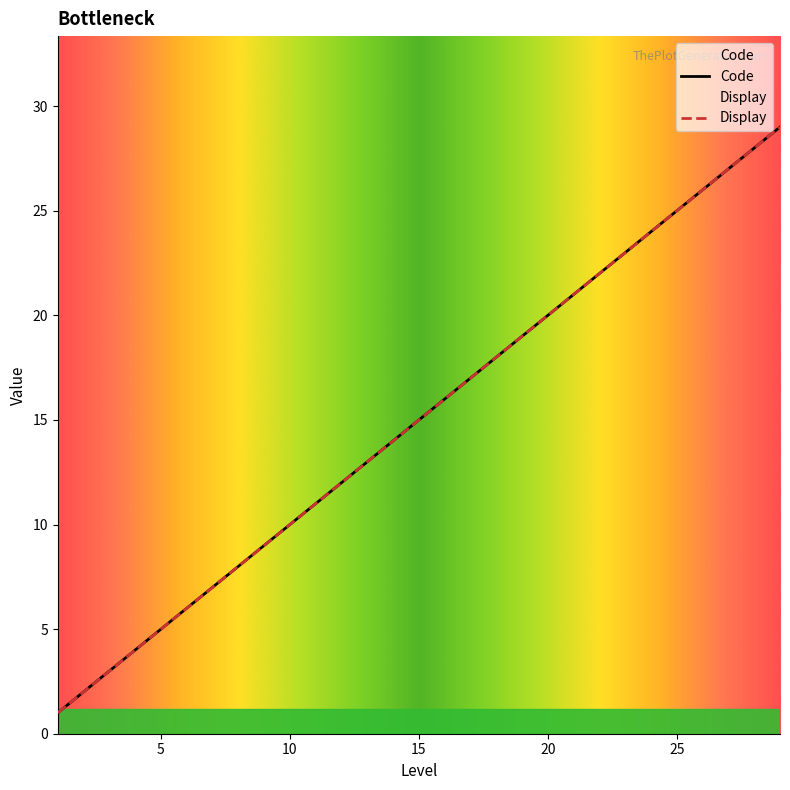

Between 12 and 14, which series saw the biggest shift?

Code